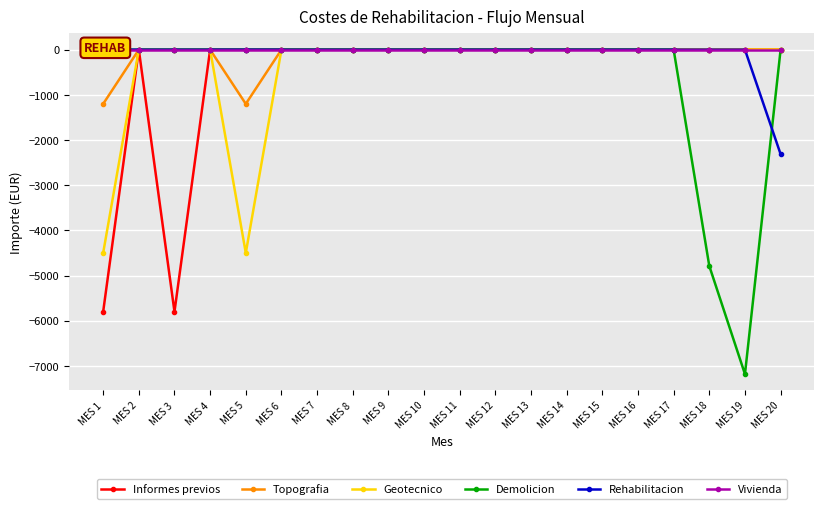

What is the difference between the maximum and second lowest values in the Geotecnico series?

4500